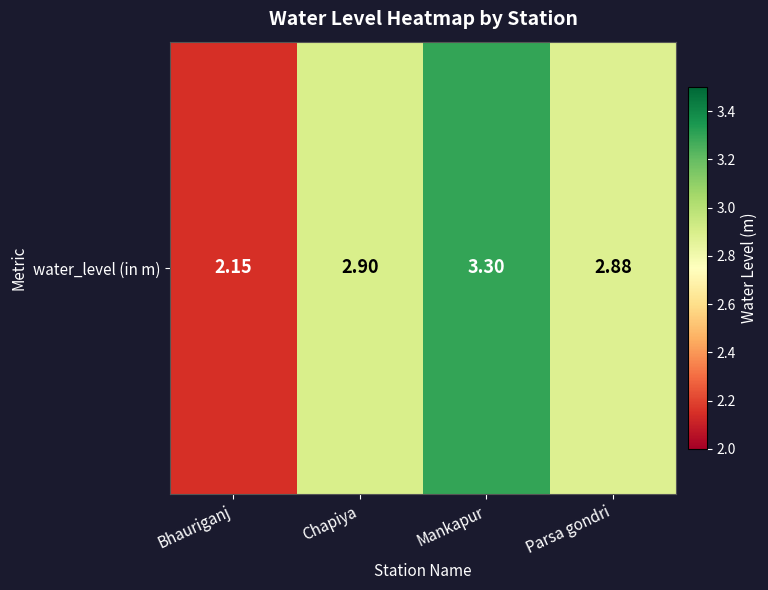

The value at Parsa gondri is 4.5. True or false?

False